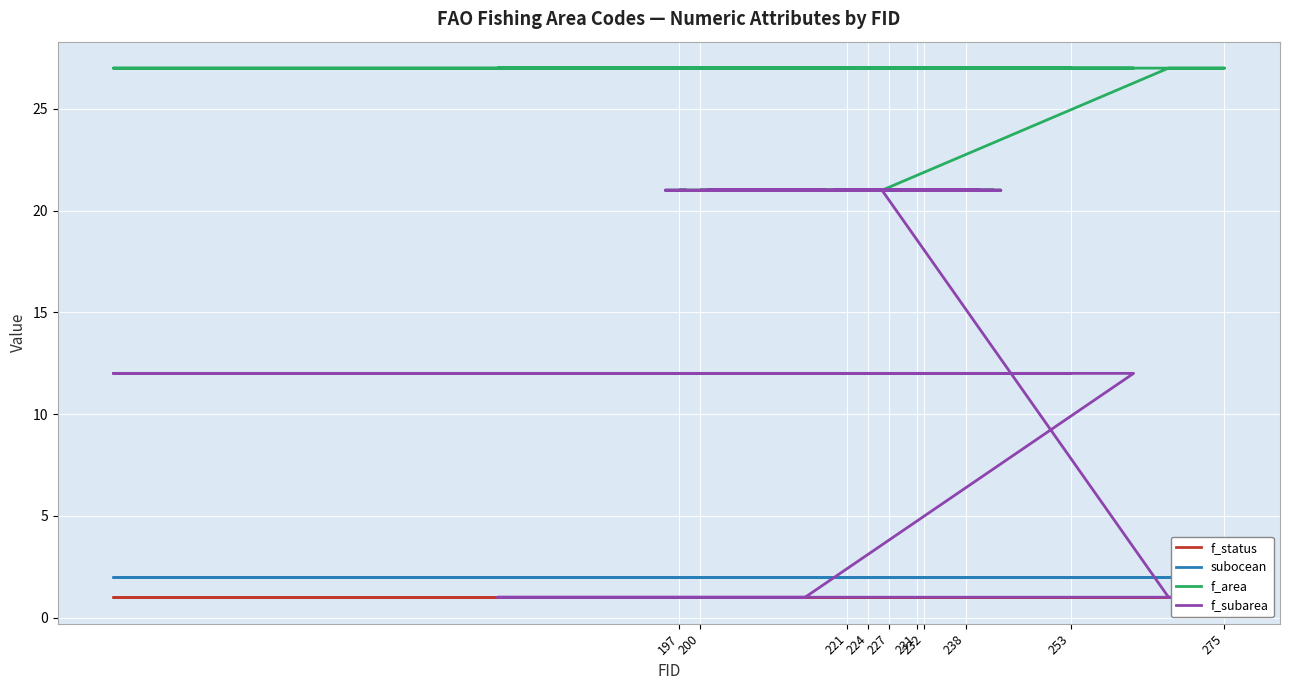

Where is f_status nearest to the value 1?

227